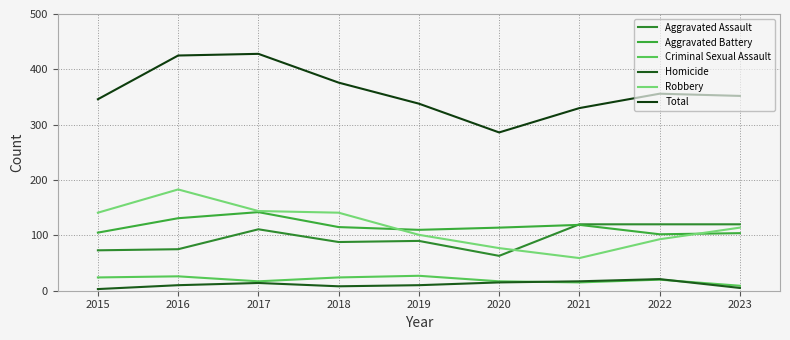

What is the difference between the highest and lowest values at 2022?

336